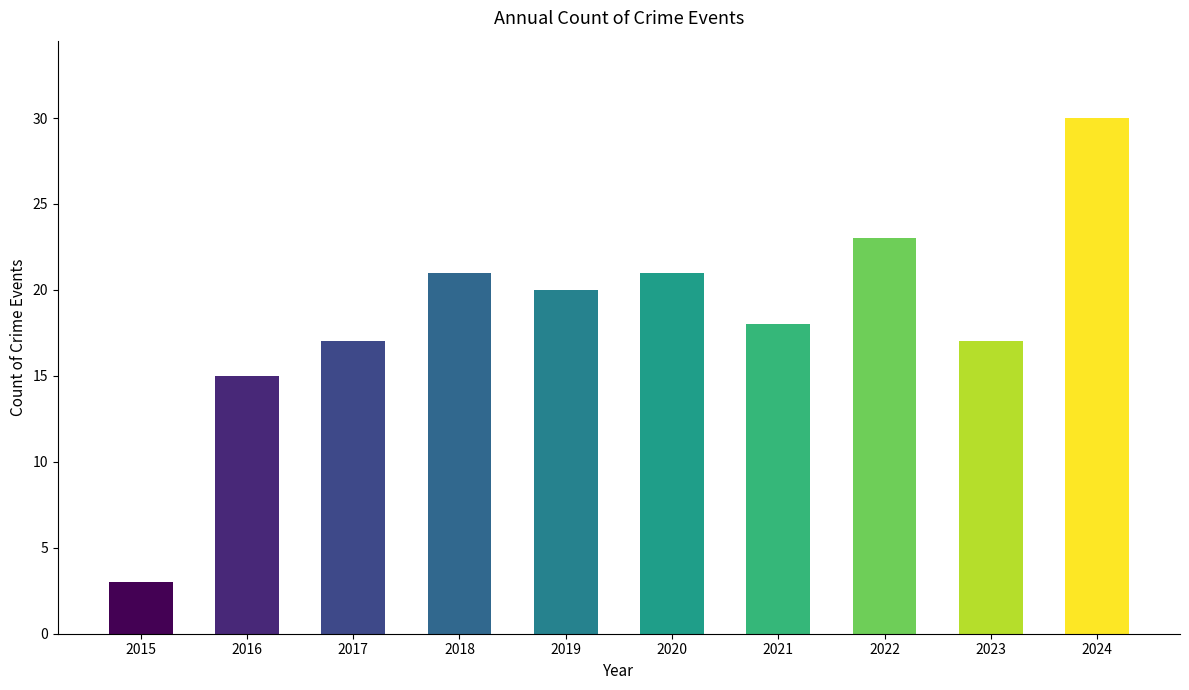

Reading left to right, list all the values displayed in this chart.

2015=3	2016=15	2017=17	2018=21	2019=20	2020=21	2021=18	2022=23	2023=17	2024=30